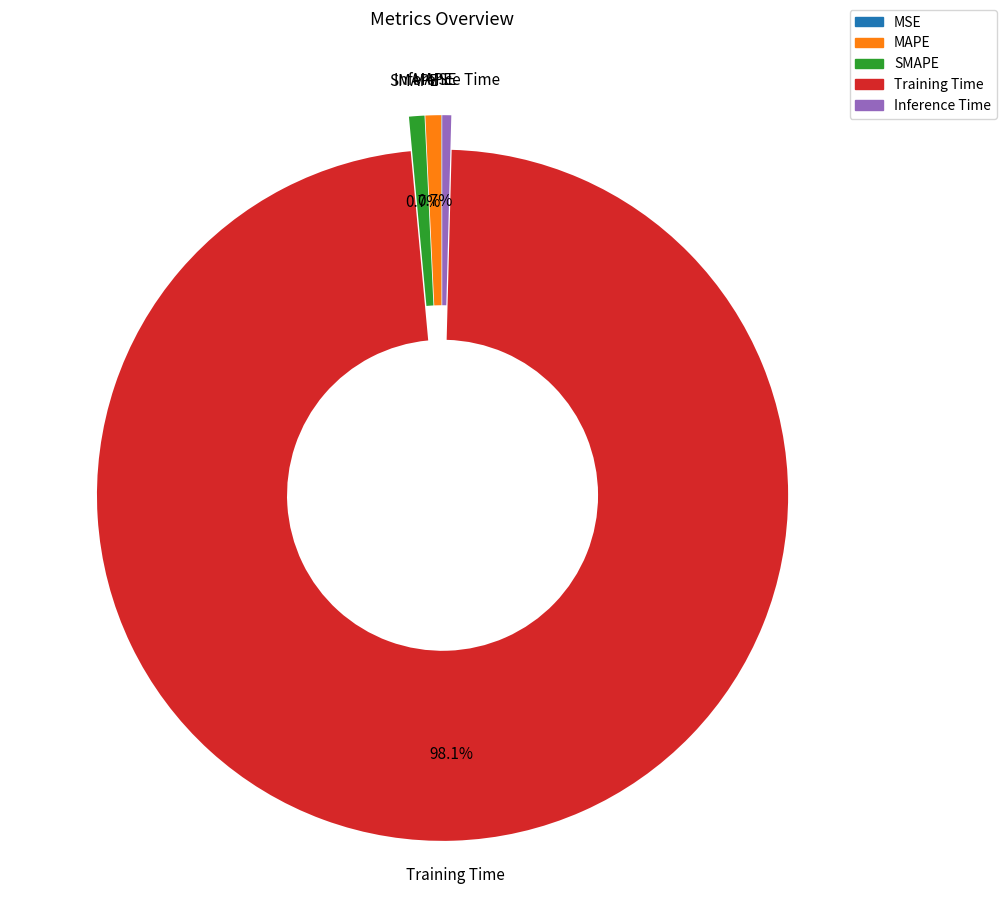

To the nearest percent, what percentage of the pie is Training Time?

98%